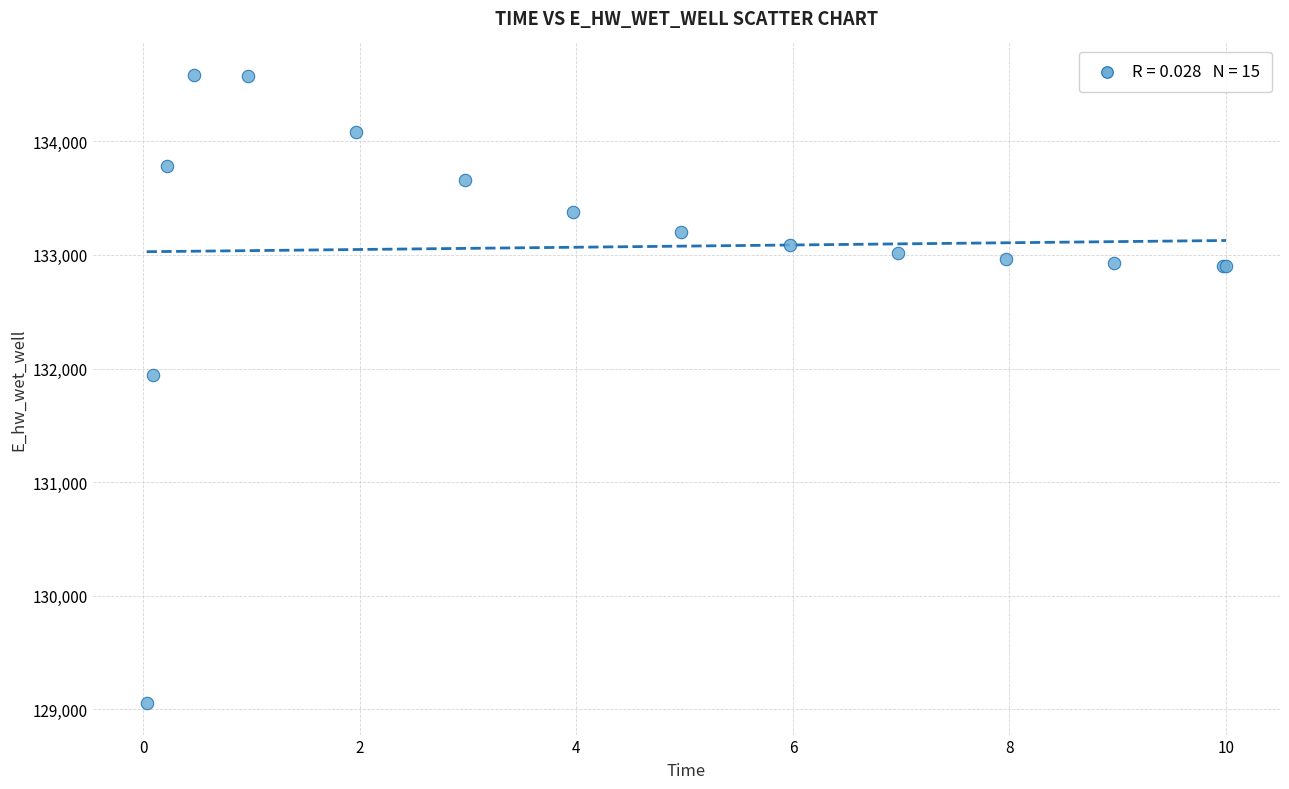

What Y value in the scatter plot is closest to 131819?

131939.6